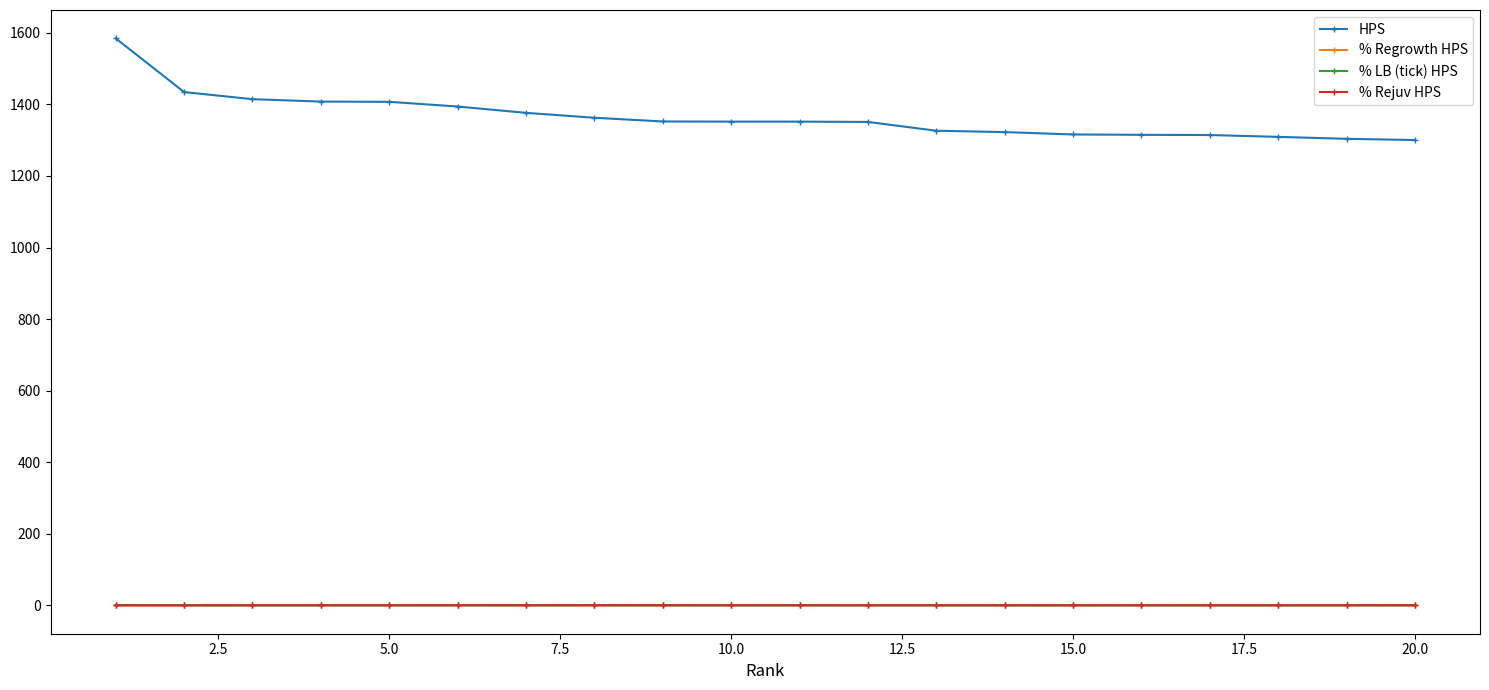

What is the greatest value displayed?

1584.6